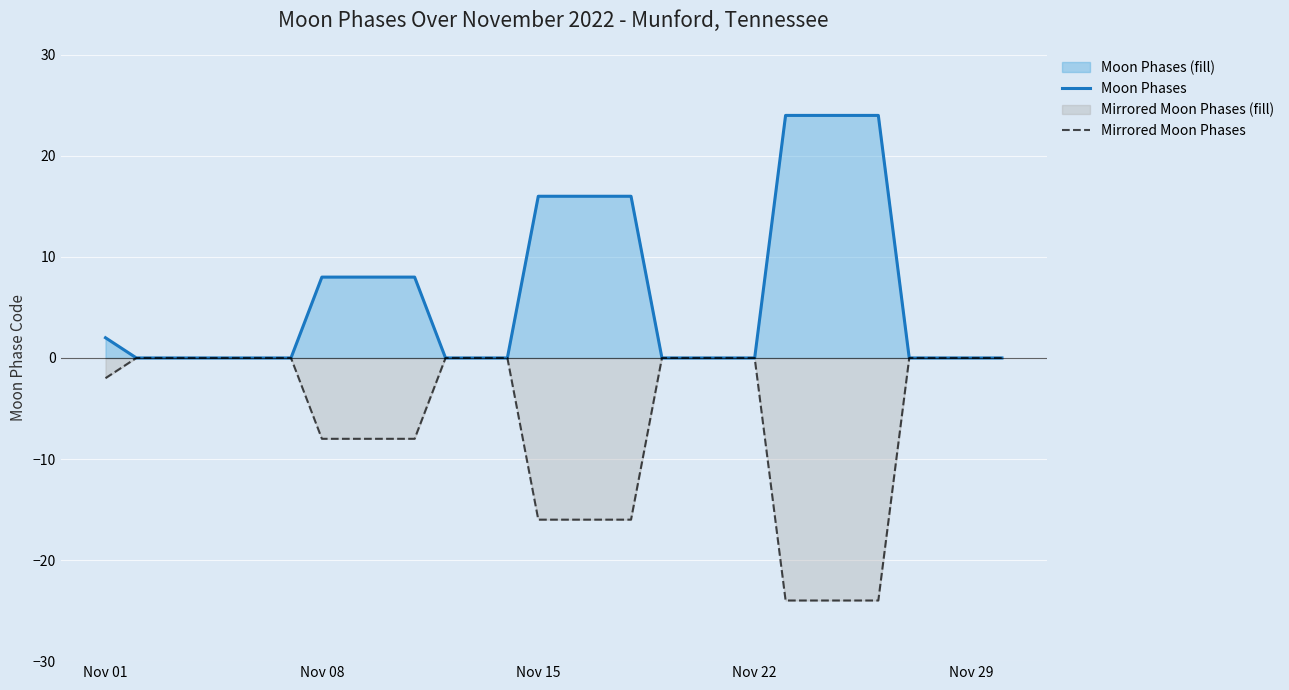

Which series has the widest spread of values?

Moon Phases